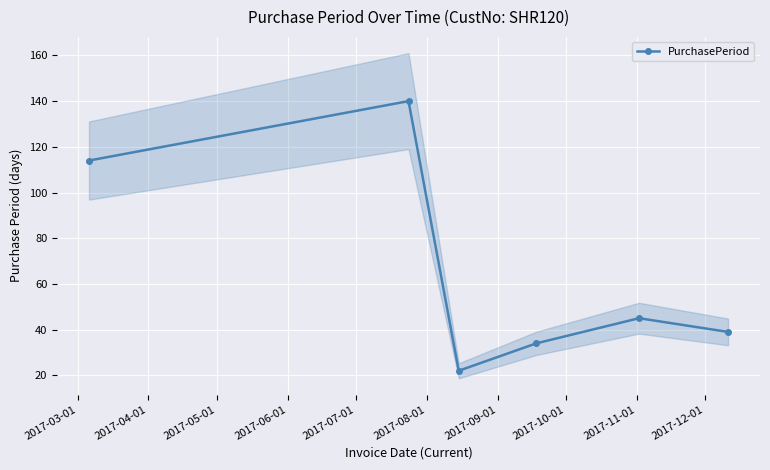

True or false: PurchasePeriod has more than 2 interior local peaks.

False